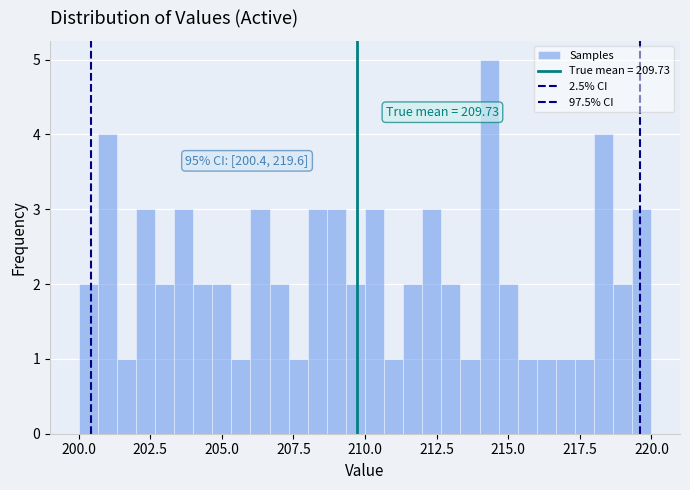

Read against the x-axis, roughly where is the centre of the tallest bar?

214.5